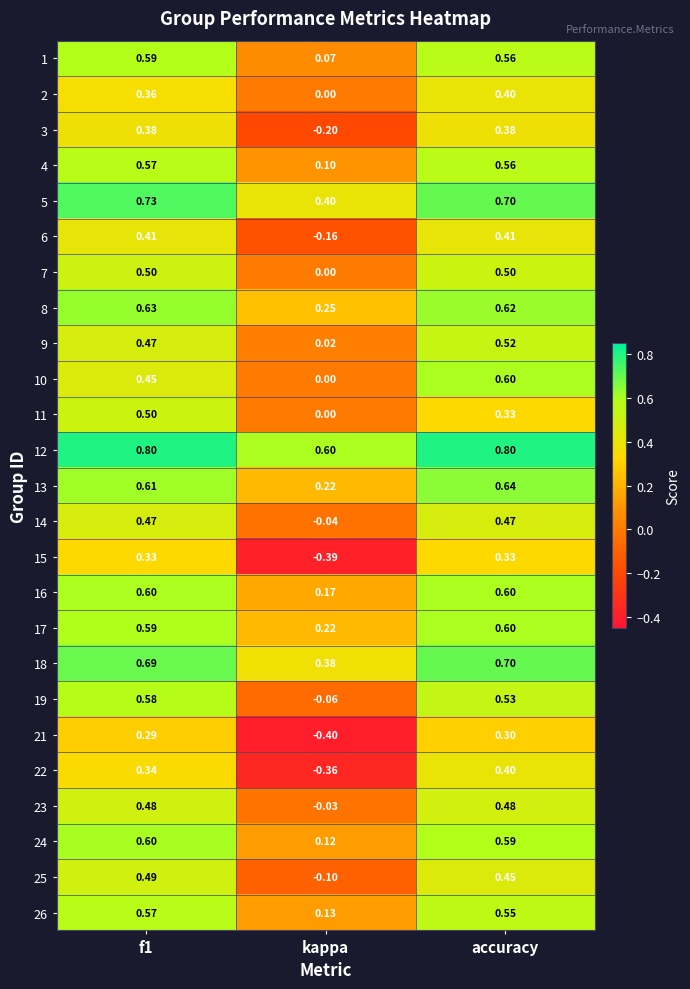

What is the total value across all series at f1?

13.0